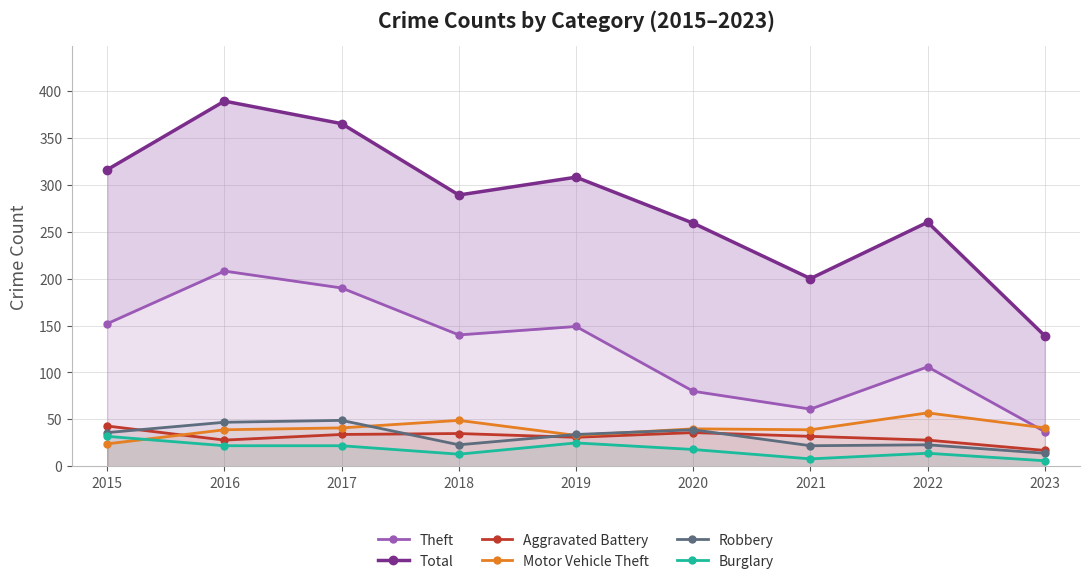

True or false: Theft and Aggravated Battery cross at least once.

False